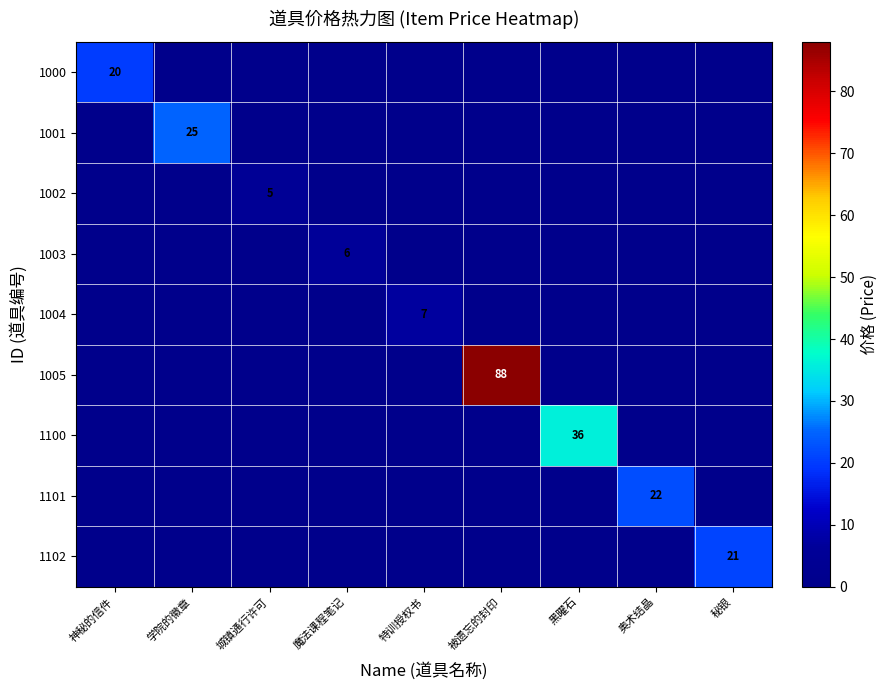

What is the total value across all series at 黑曜石?

36